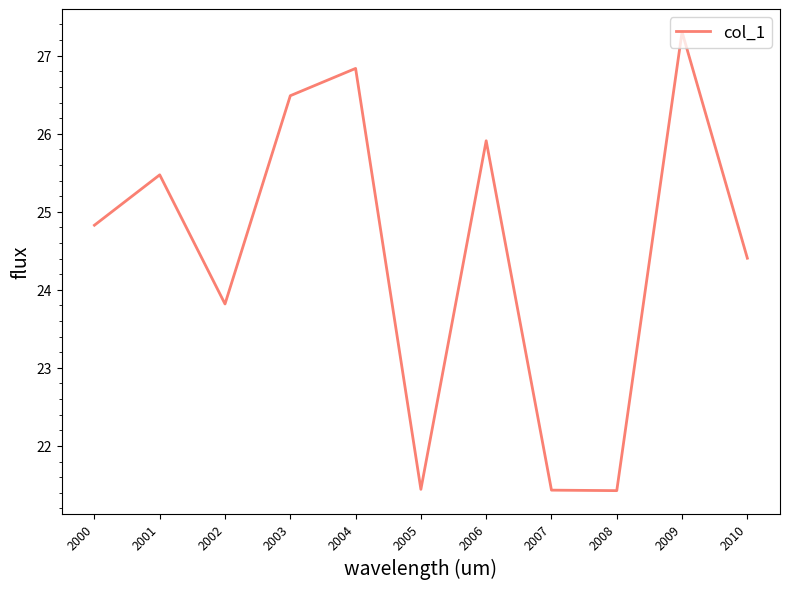

Where is the first local maximum?

2001